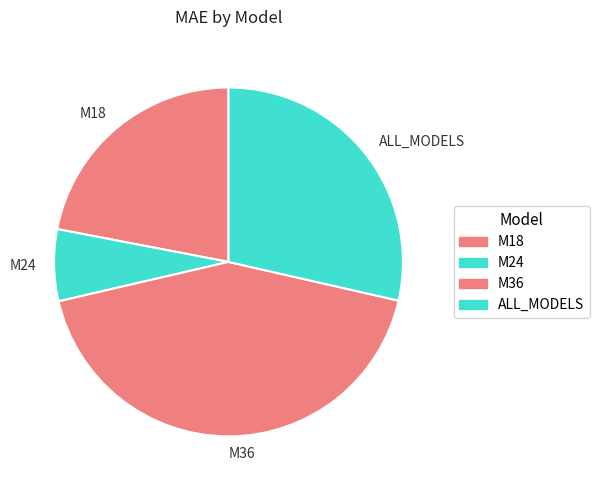

The M18 slice represents 22% of the pie. True or false?

True